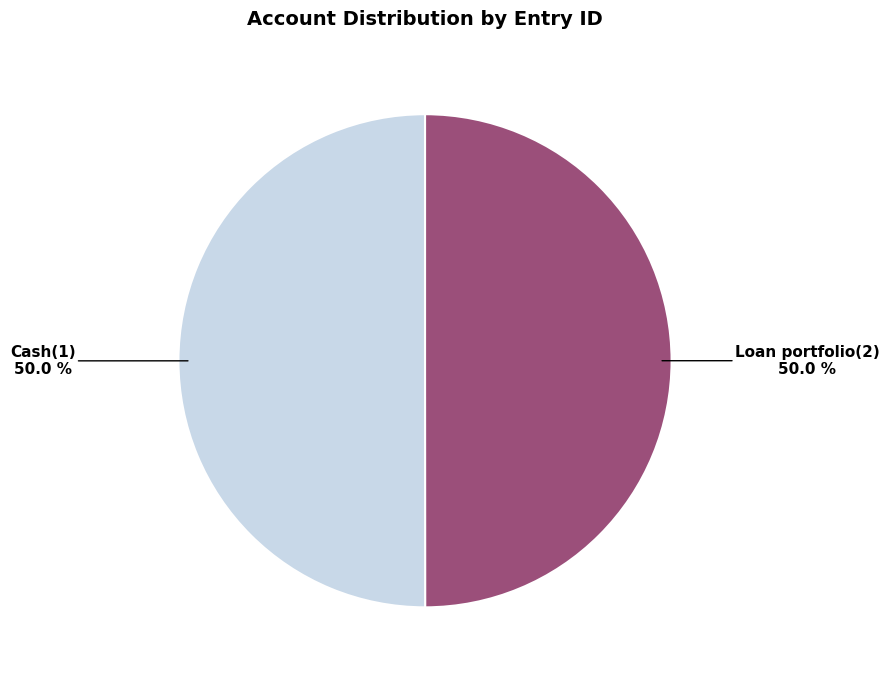

How many slices are in this pie chart?

2